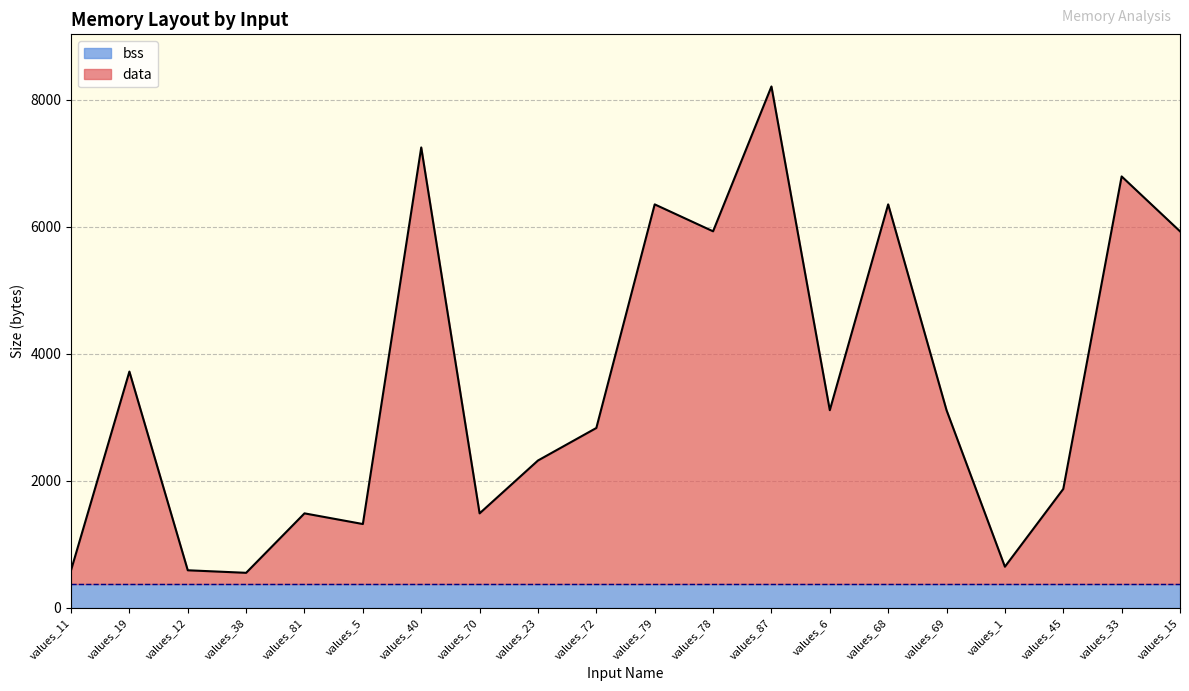

At which category does the data reach its first local valley?

values_38